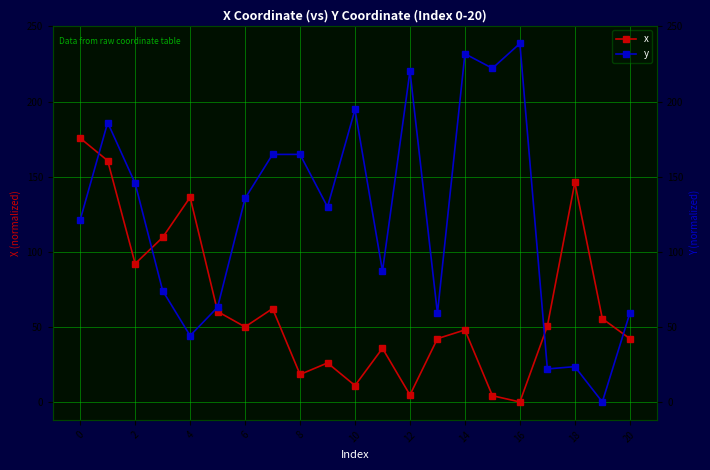

Which has a higher value, 19 or 18?

18